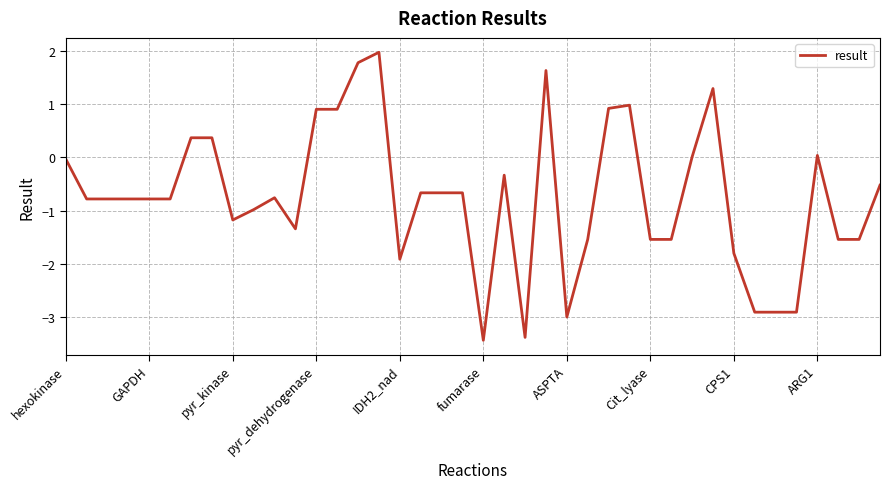

What is the average value?

-0.7